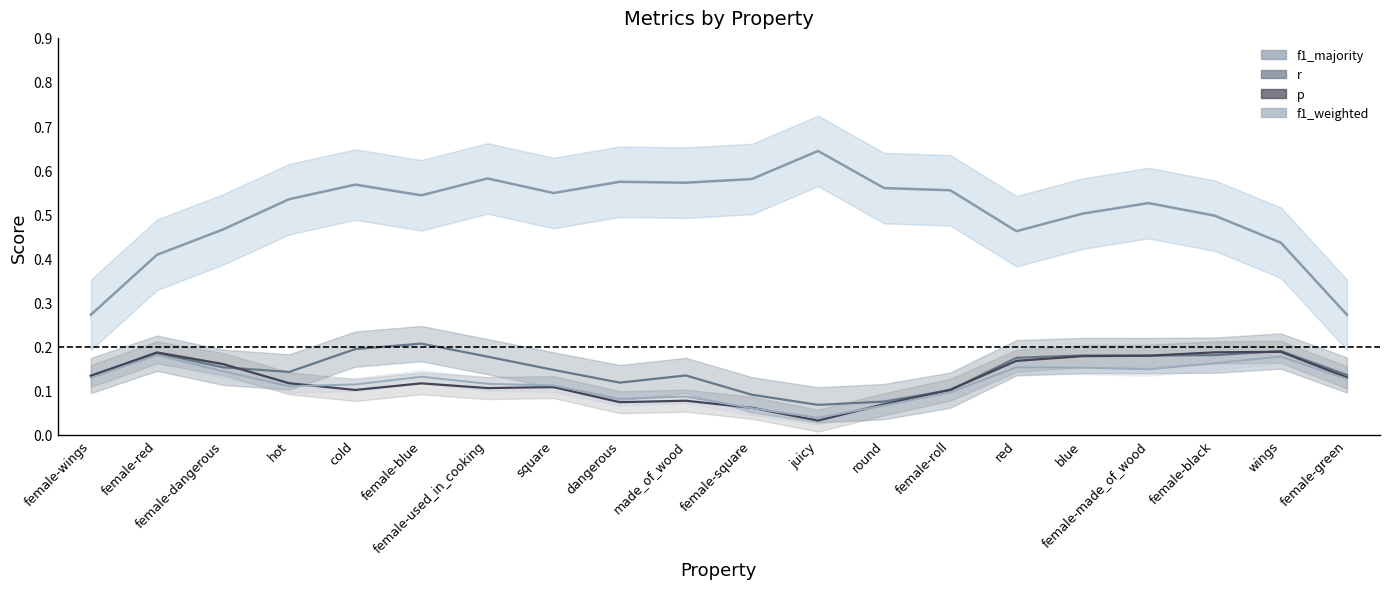

Reading left to right, what are all the values shown in this chart?

f1_majority: 0.3	0.4	0.5	0.5	0.6	0.5	0.6	0.5	0.6	0.6	0.6	0.6	0.6	0.6	0.5	0.5	0.5	0.5	0.4	0.3
r: 0.1	0.2	0.2	0.1	0.2	0.2	0.2	0.1	0.1	0.1	0.1	0.1	0.1	0.1	0.2	0.2	0.2	0.2	0.2	0.1
p: 0.1	0.2	0.2	0.1	0.1	0.1	0.1	0.1	0.1	0.1	0.1	0.0	0.1	0.1	0.2	0.2	0.2	0.2	0.2	0.1
f1_weighted: 0.1	0.2	0.1	0.1	0.1	0.1	0.1	0.1	0.1	0.1	0.1	0.0	0.1	0.1	0.2	0.2	0.1	0.2	0.2	0.1